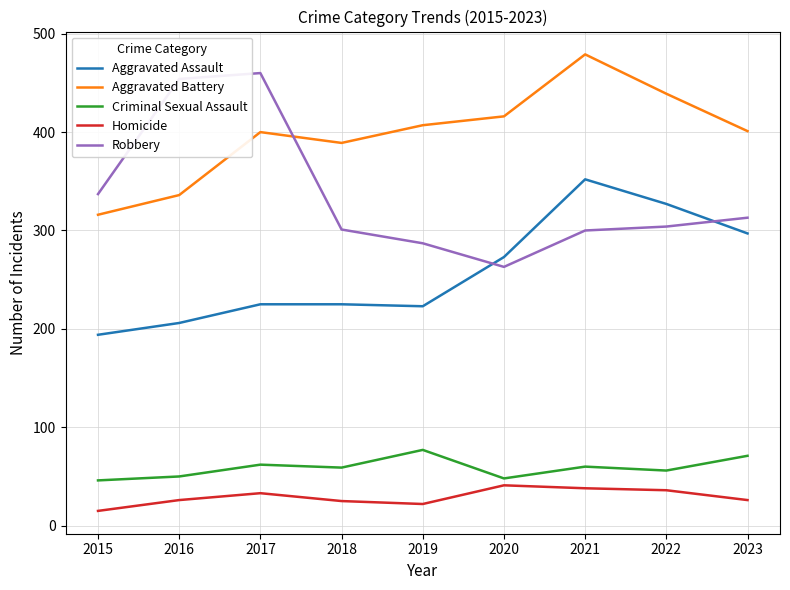

At how many categories does at least one series exceed 175?

9